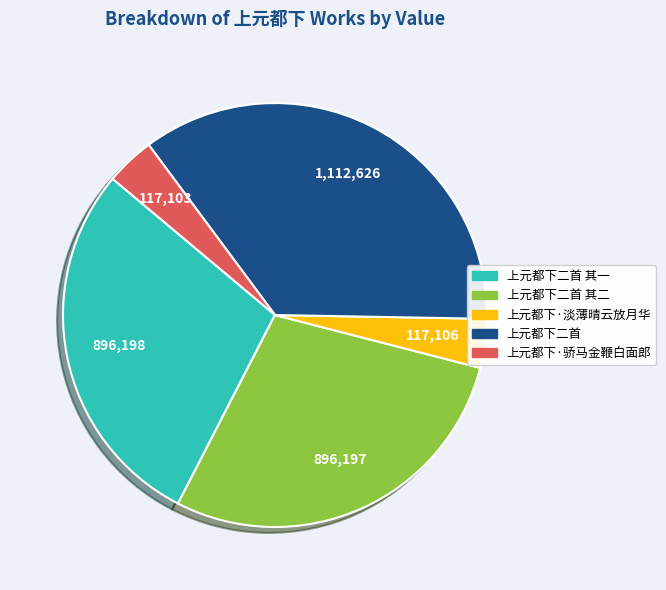

Is there any slice that represents more than half of the pie?

No